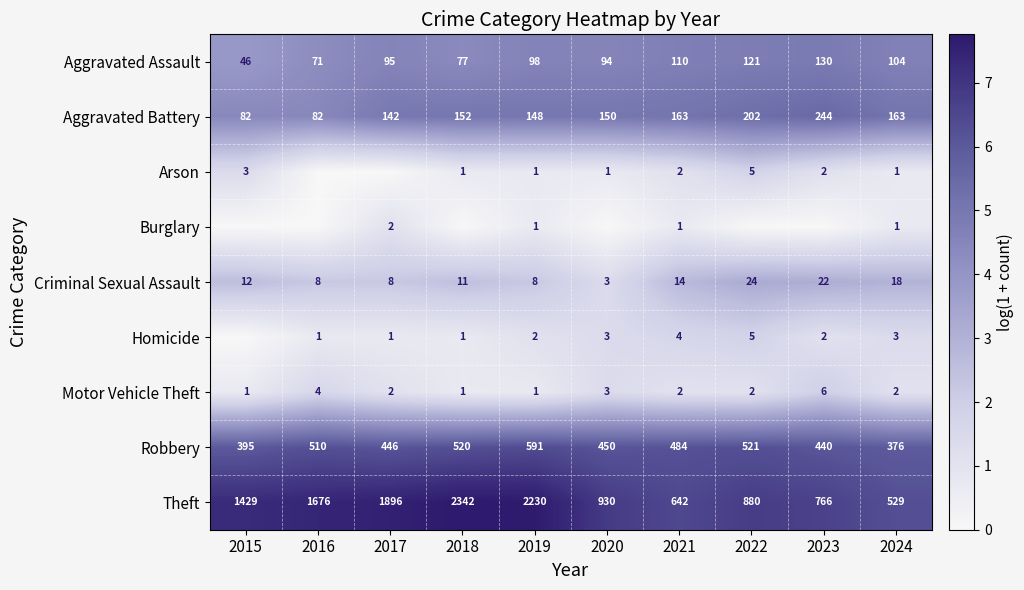

Is the value of Aggravated Battery at 2015 greater than the value of Motor Vehicle Theft at 2024?

Yes